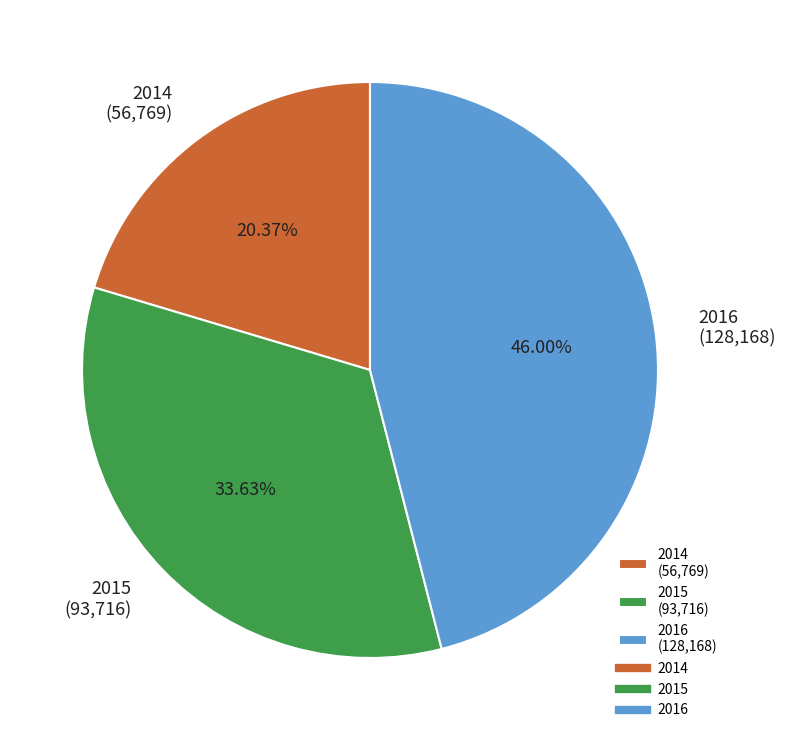

To the nearest percent, what is the difference between the 2015 and 2014 slice percentages?

13%